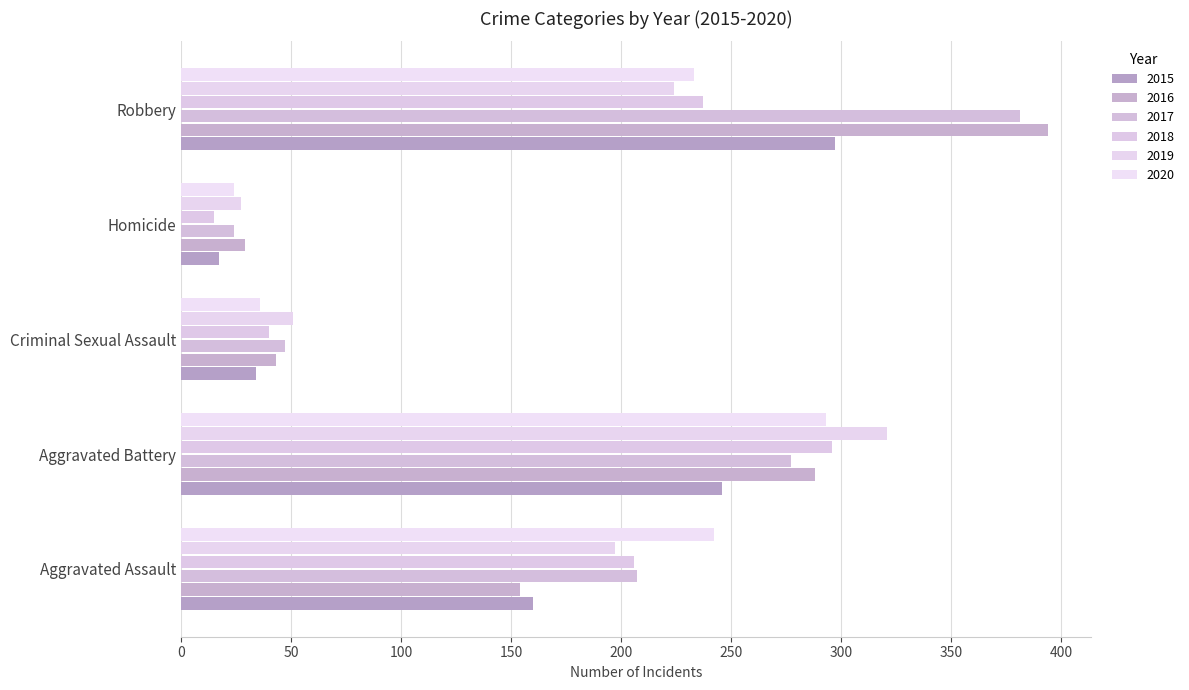

True or false: 2015 has a value of 17 at Homicide.

True